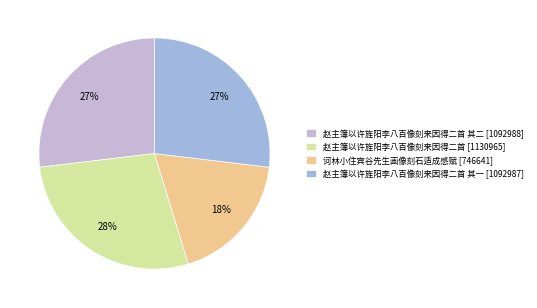

To the nearest percent, what is the average slice percentage?

25%